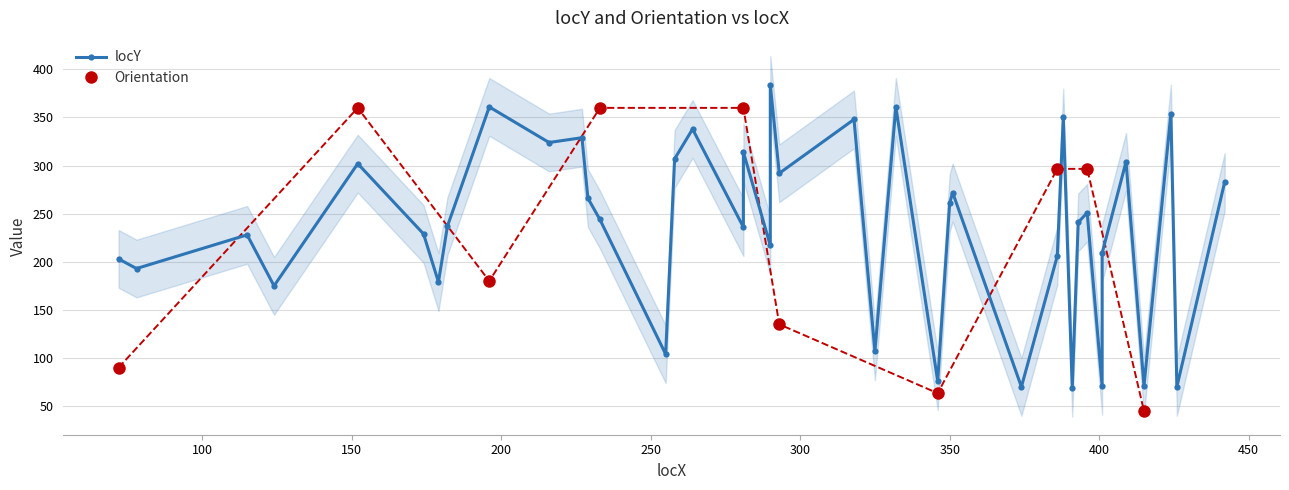

What is the value of the Orientation point at the 4th from the left?

360.0